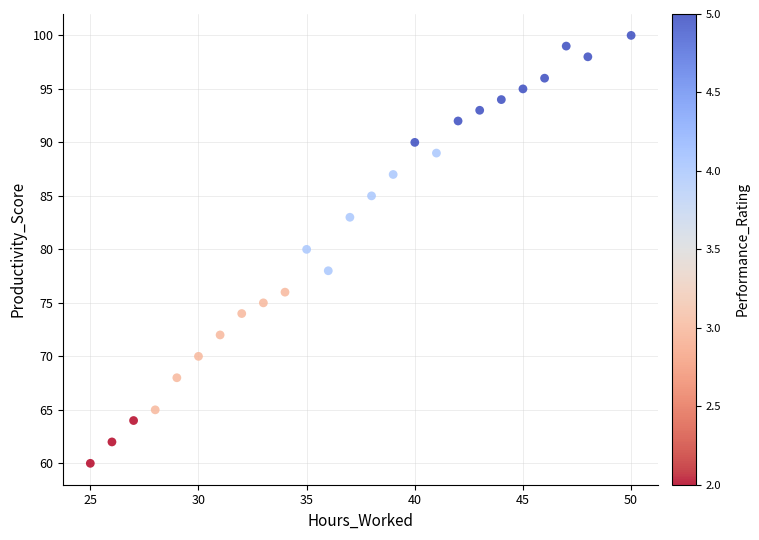

What is the range of X values (max minus min)?

25